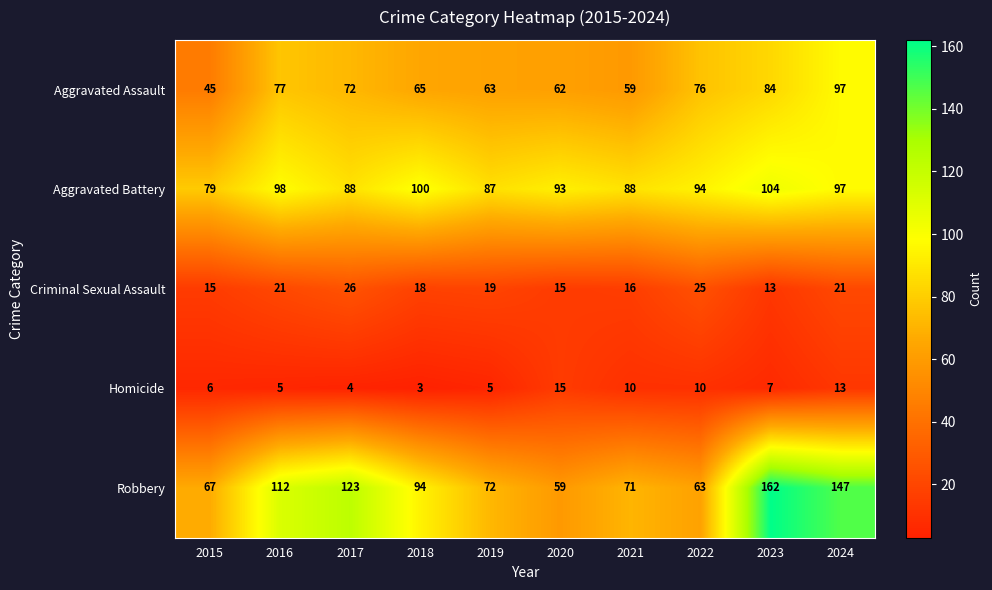

The value of Aggravated Battery at 2018 is 149. True or false?

False